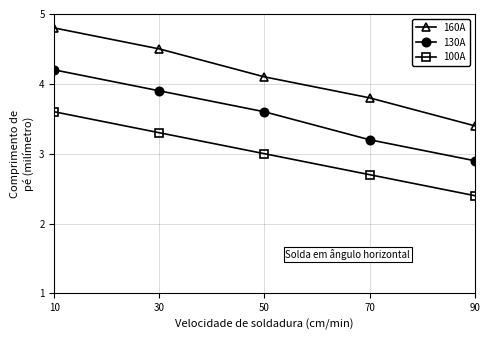

Is the value of 160A at 90 greater than the value of 130A at 10?

No